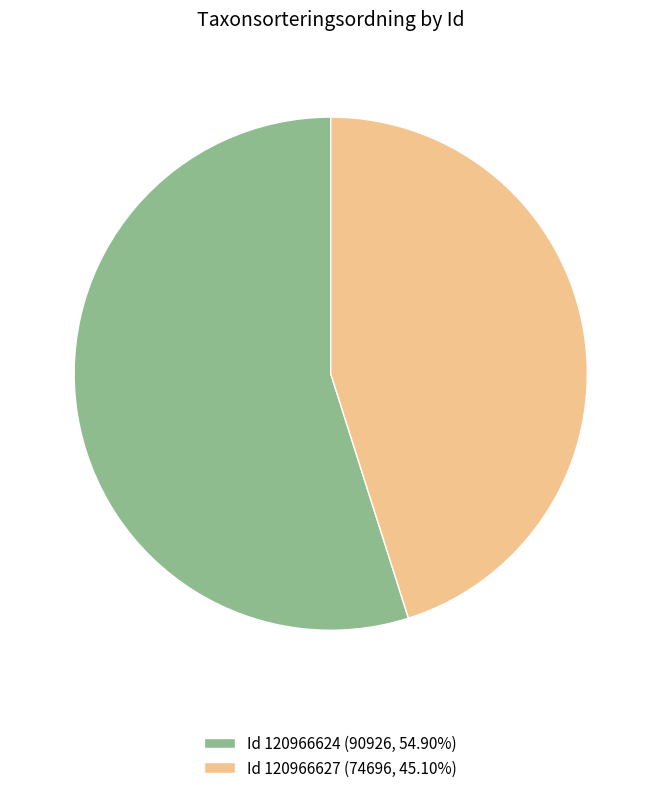

How many slices are in this pie chart?

2